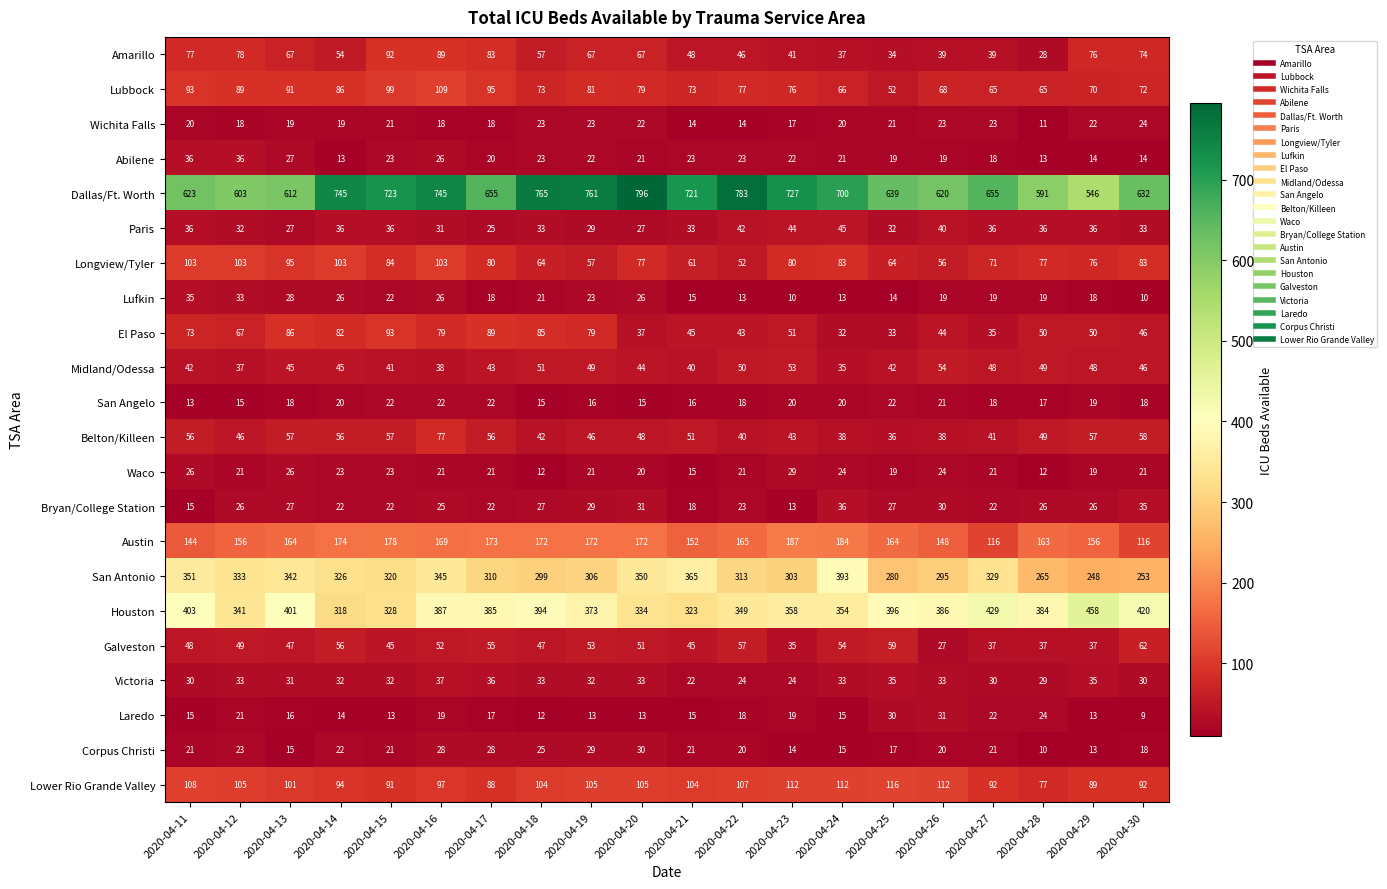

Read the Dallas/Ft. Worth value at 2020-04-20, to the nearest 5.

795